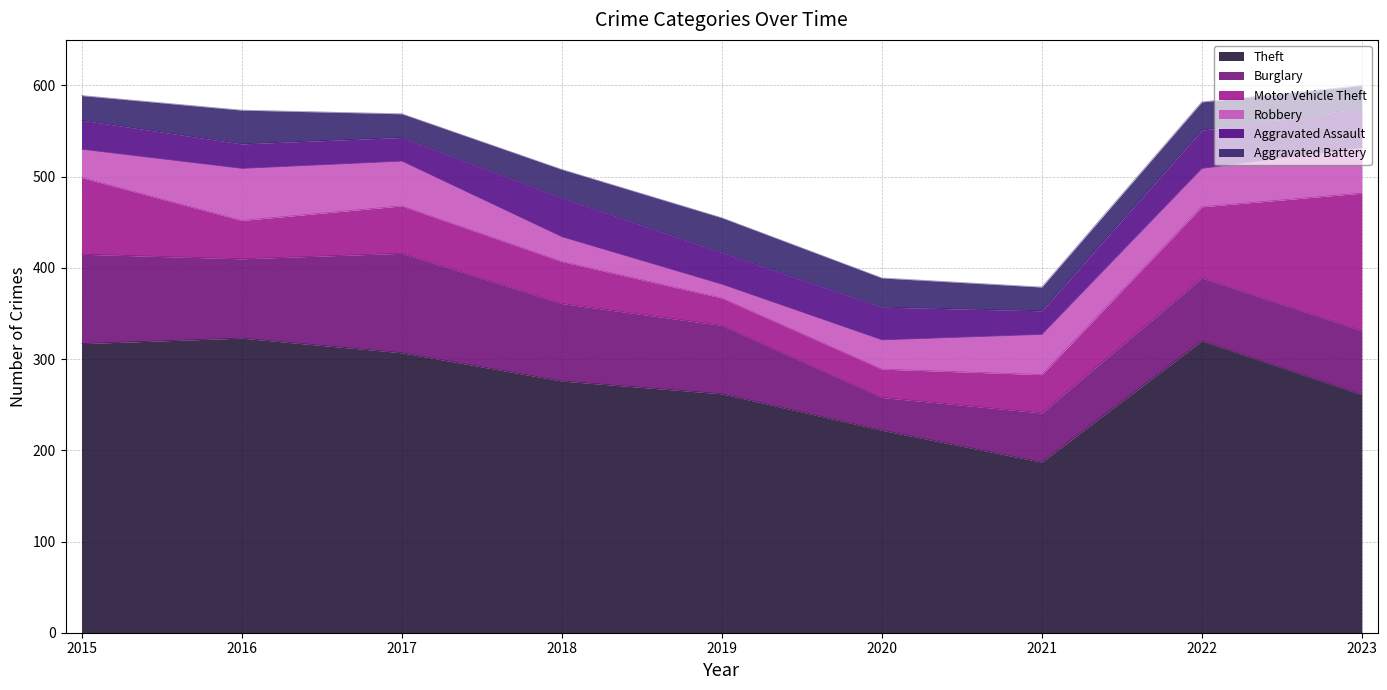

Which series has the largest range (max minus min)?

Theft